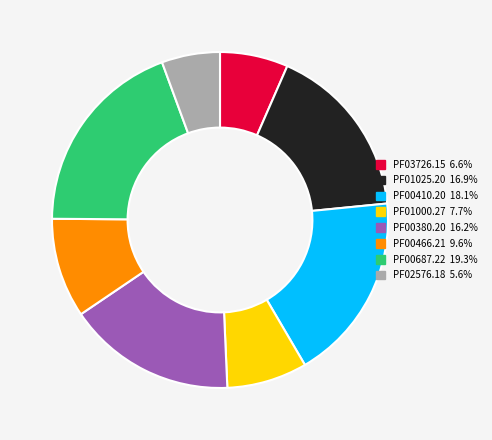

Approximately how many times larger is the value at PF01025.20 compared to PF00410.20?

0.9